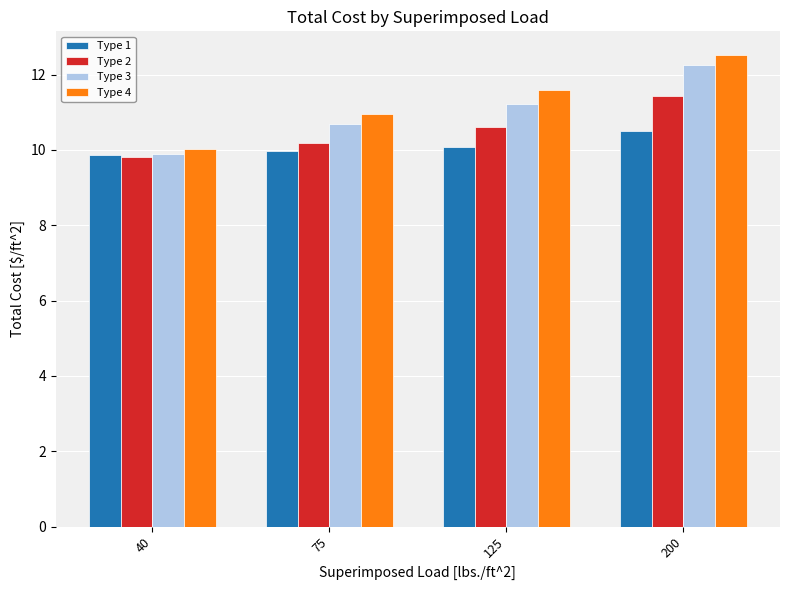

What is the value of the Type 3 bar at the 3rd from the left?

11.2